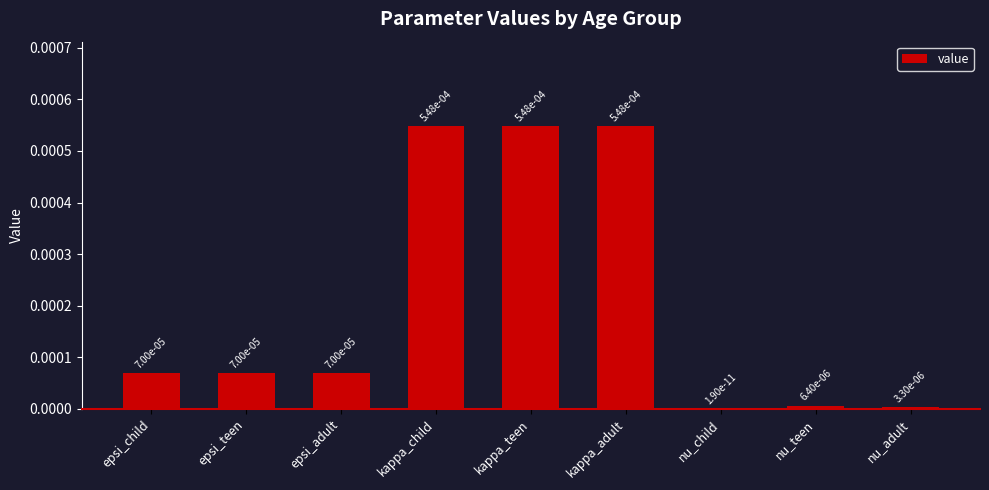

How many series are shown in this chart?

1